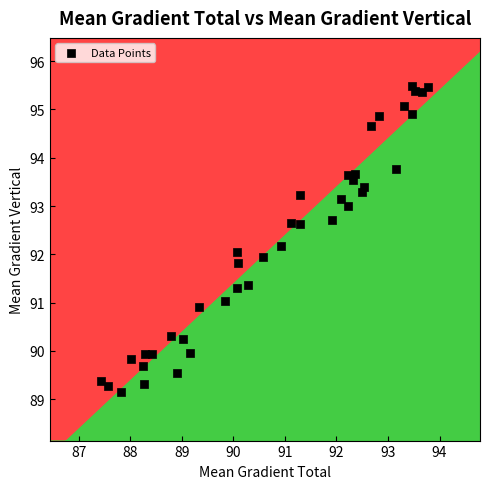

What is the range of X values (max minus min)?

6.3